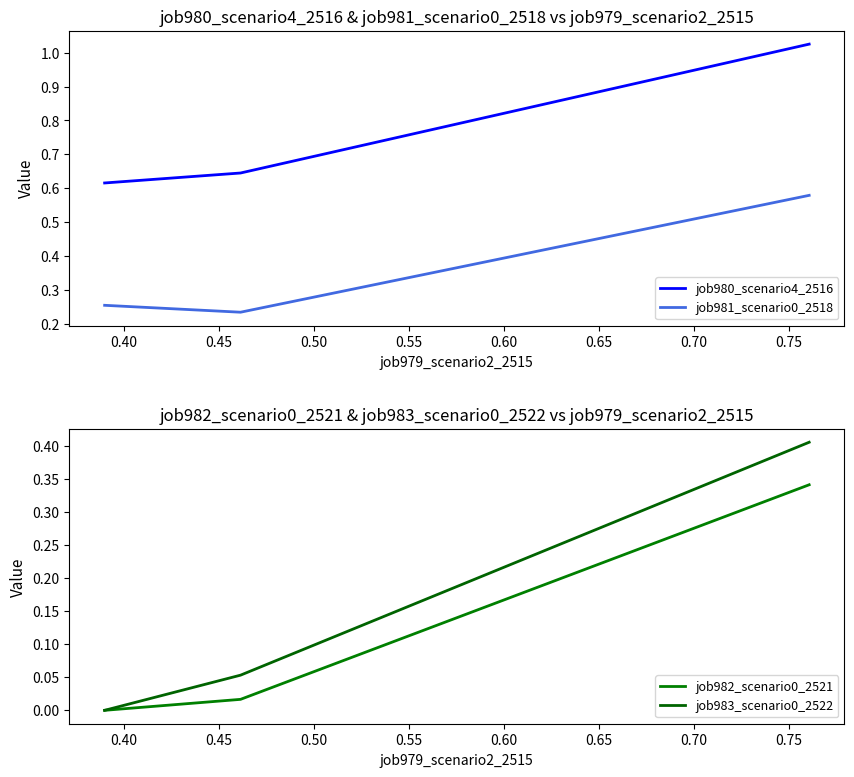

What is the value of the job980_scenario4_2516 point at the 1st from the left?

0.6